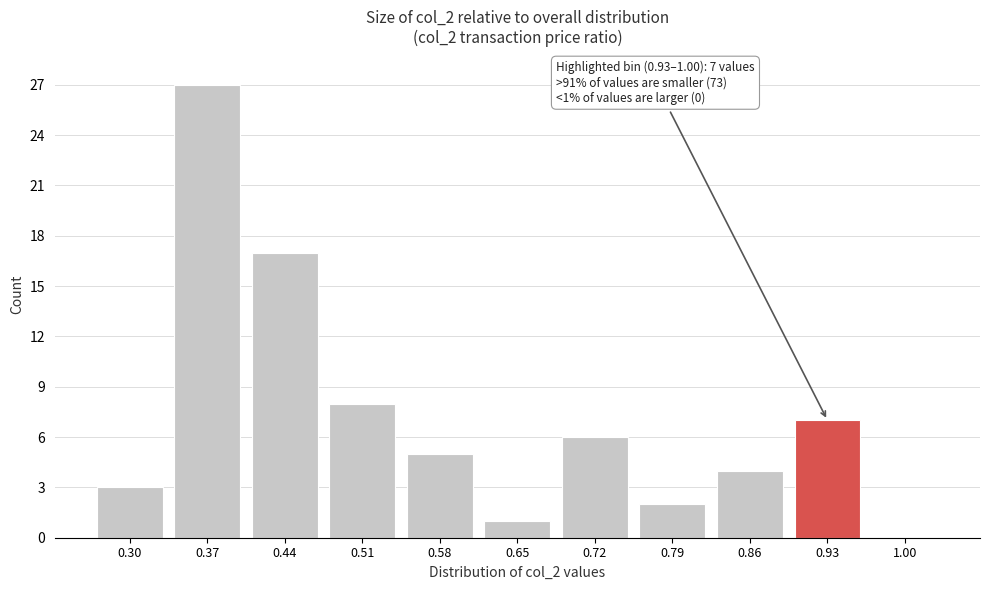

Reading left to right, list all the values displayed in this chart.

0.30=3	0.37=27	0.44=17	0.51=8	0.58=5	0.65=1	0.72=6	0.79=2	0.86=4	0.93=7	1.00=0